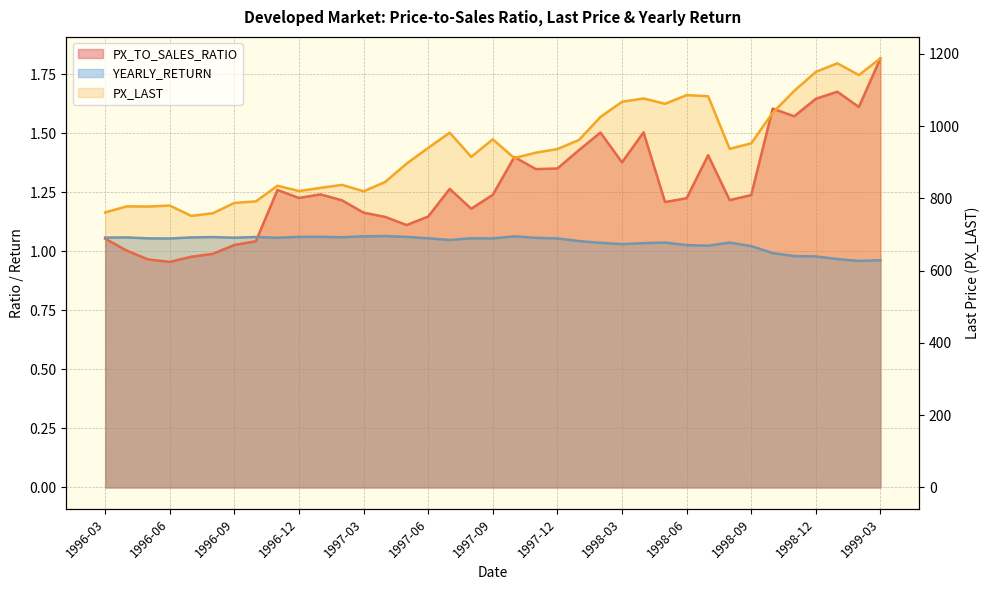

True or false: YEARLY_RETURN and PX_TO_SALES_RATIO cross at least once.

True